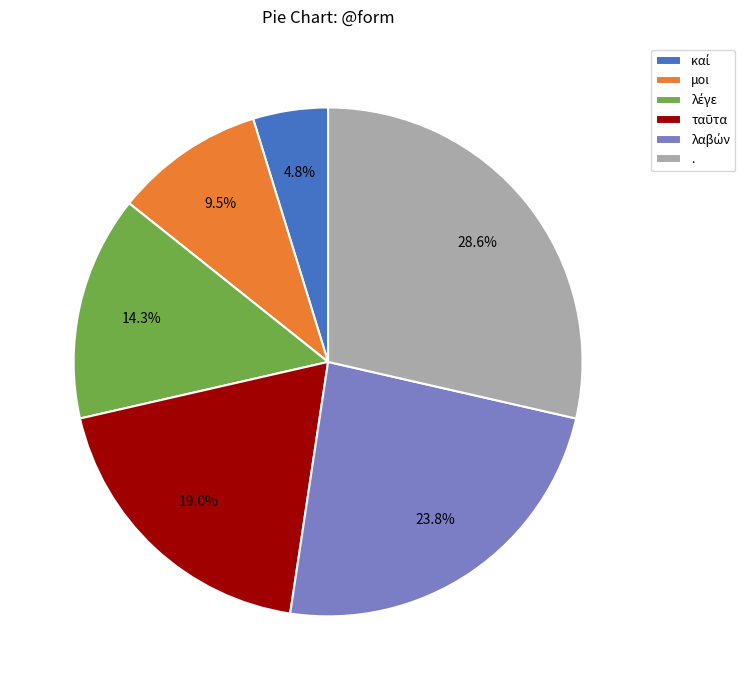

The . slice represents 35% of the pie. True or false?

False